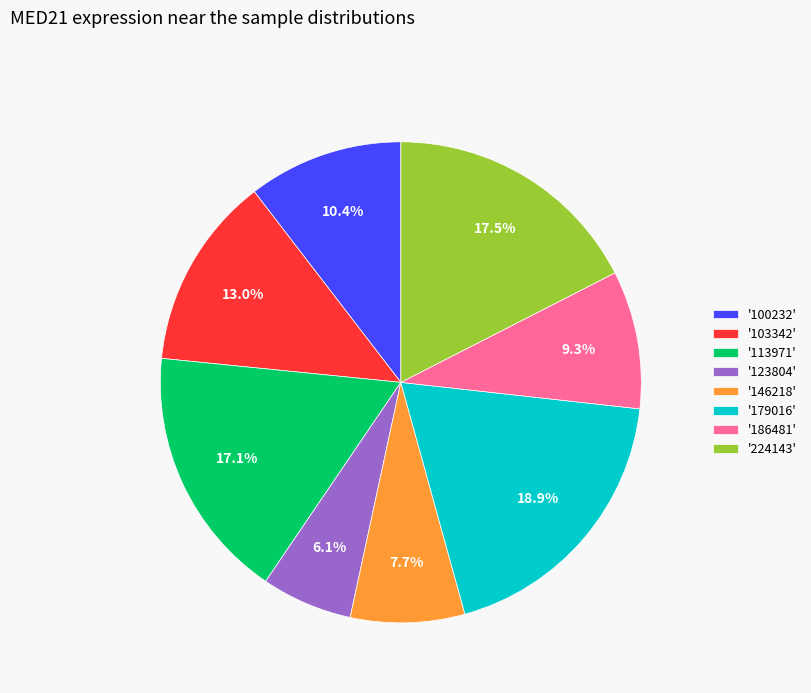

Does any single category account for the majority?

No